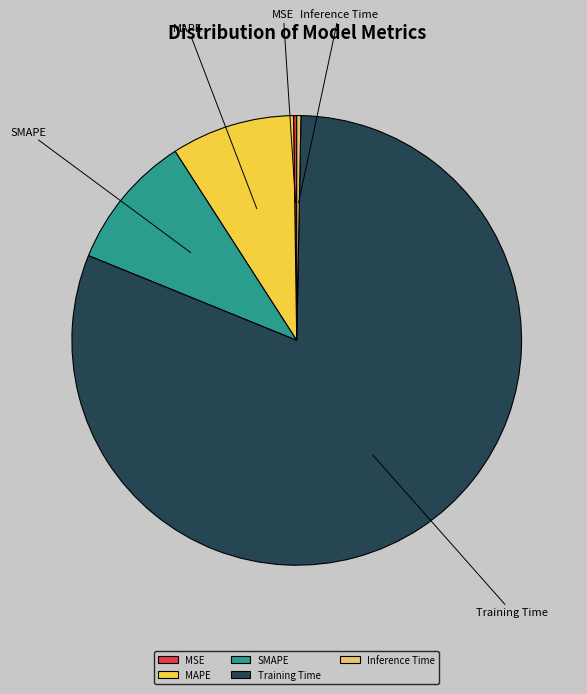

Which slice is the largest?

Training Time